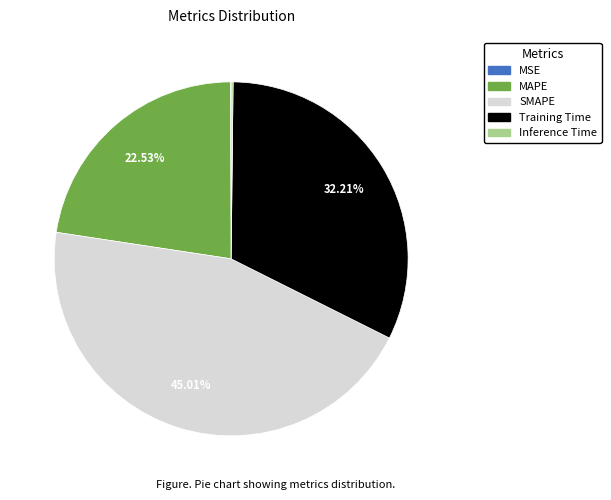

Which has a higher value, MAPE or Training Time?

Training Time